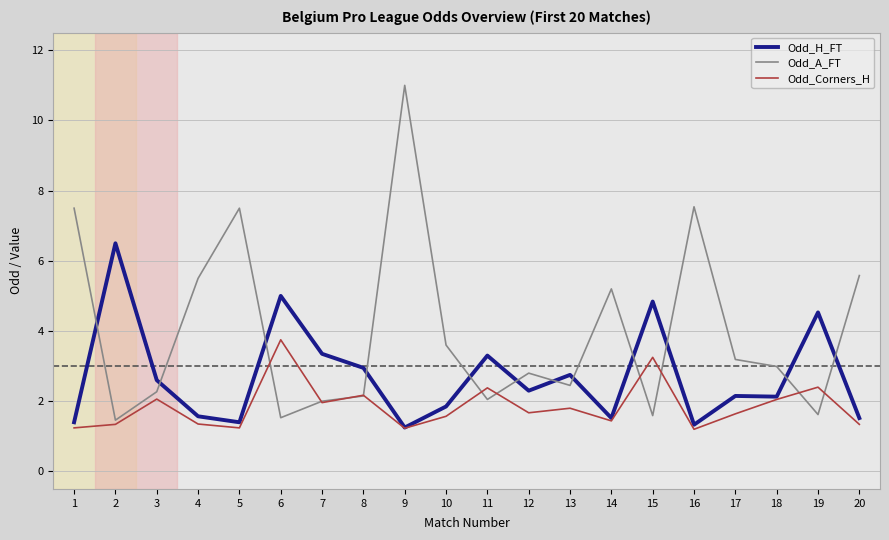

True or false: Odd_Corners_H has a value of 2.2 at 8.

True